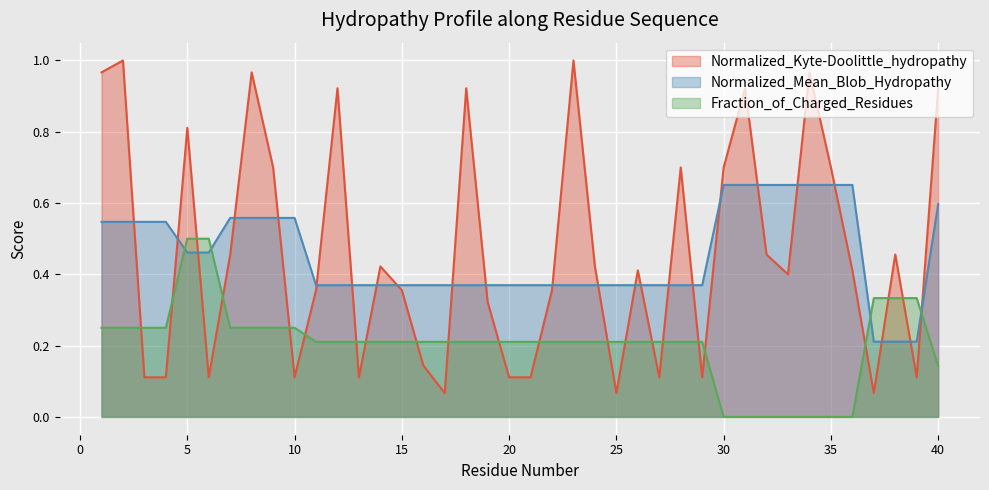

Which series changed the most between 2 and 11?

Normalized_Kyte-Doolittle_hydropathy